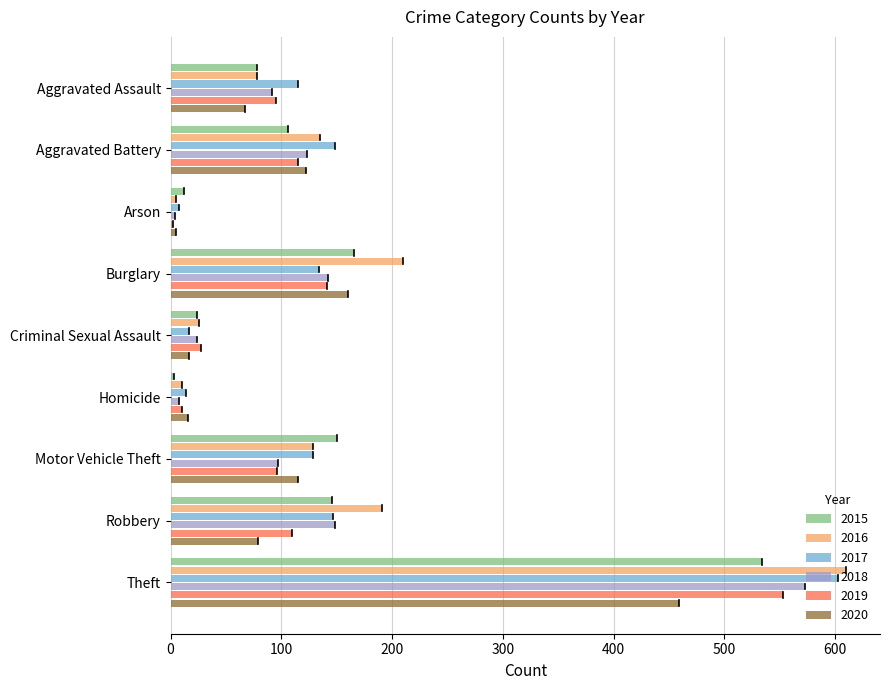

Which series has the widest spread of values?

2016